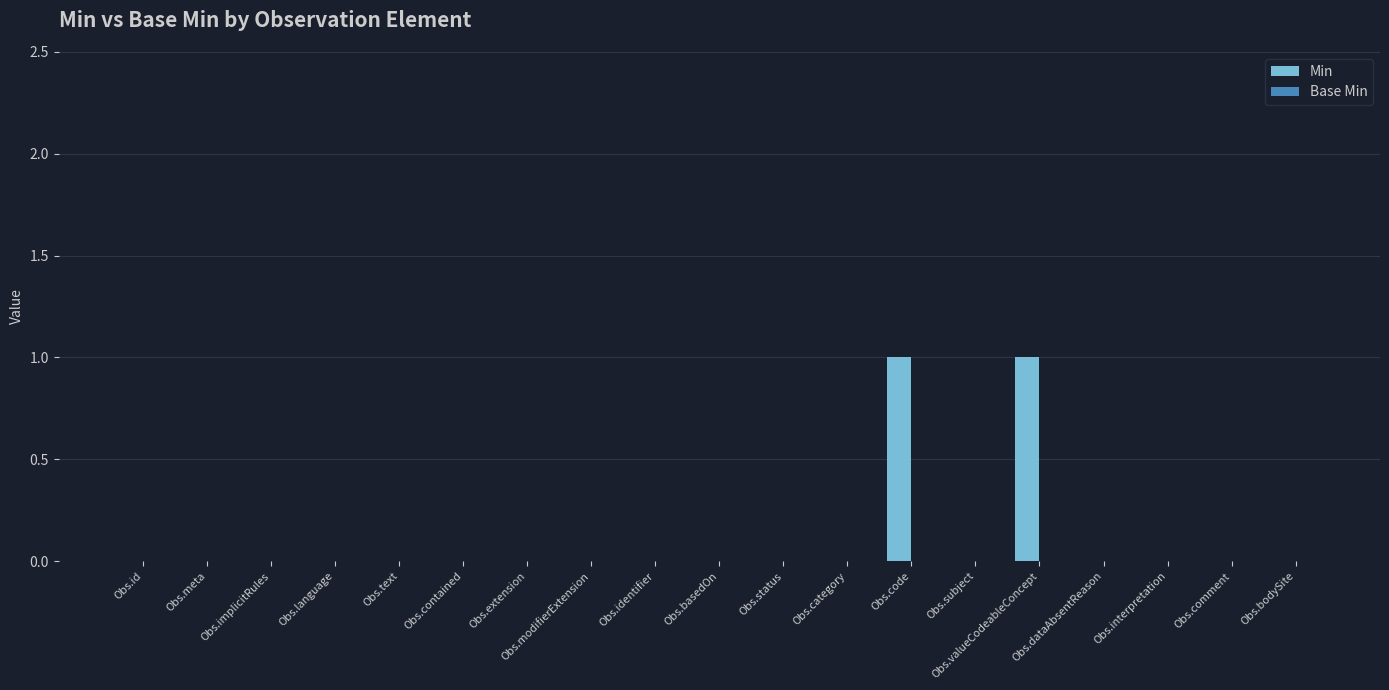

What is the change in value from Obs.contained to Obs.valueCodeableConcept?

+1